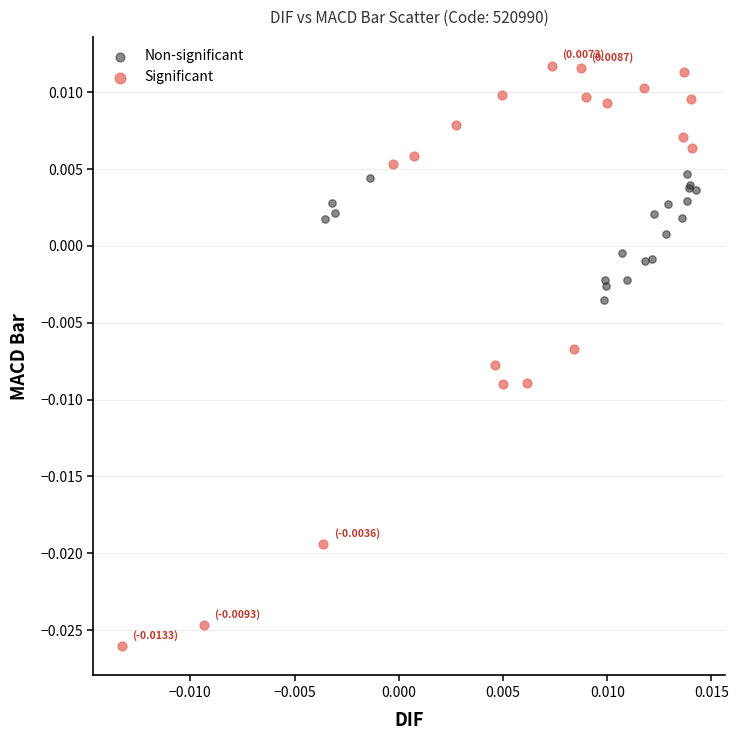

Which series reaches the maximum Y coordinate?

Significant